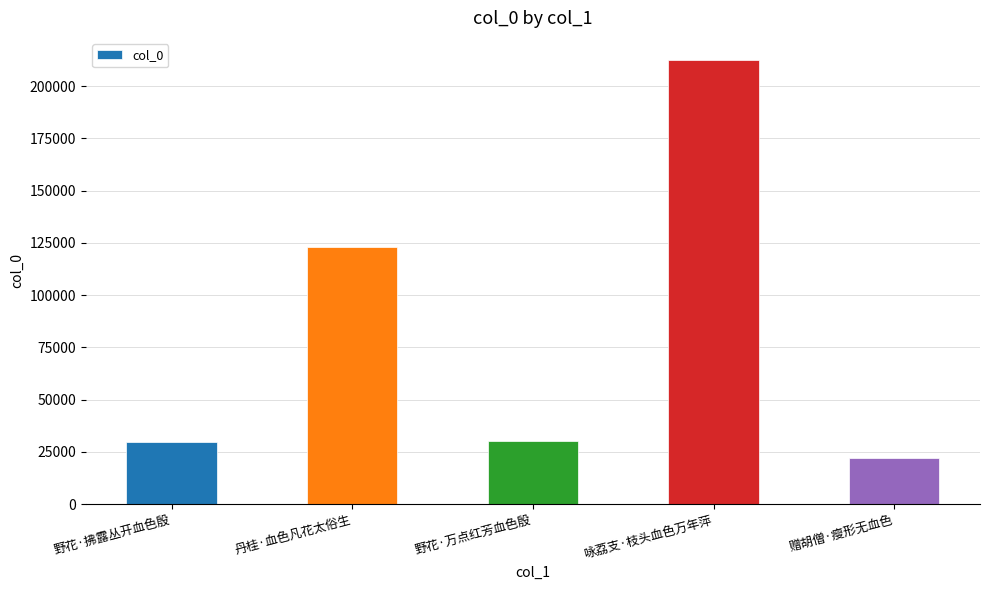

Where is the data nearest to the value 117115?

丹桂·血色凡花太俗生